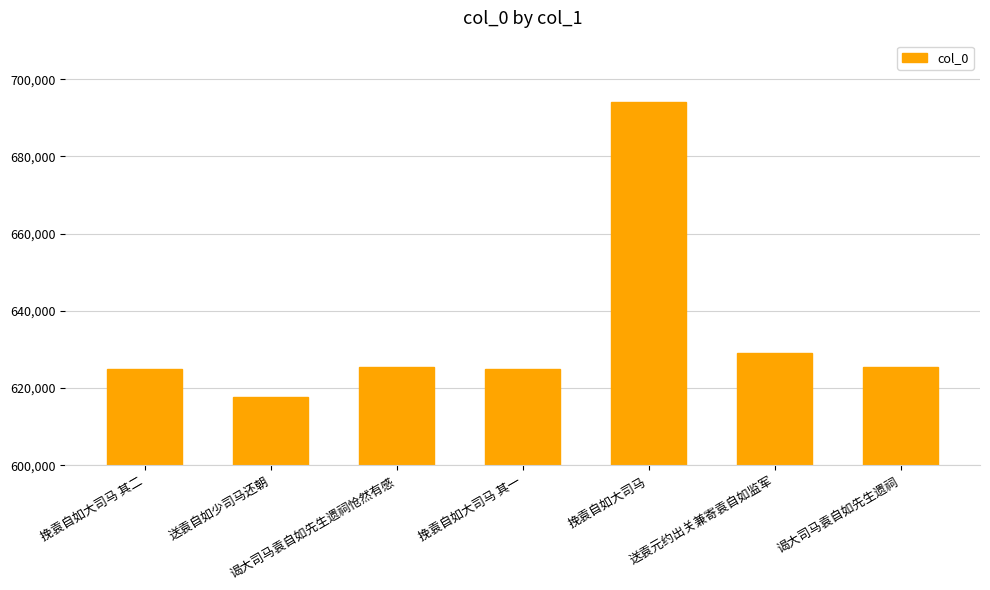

What is the sum of all values?

4441502